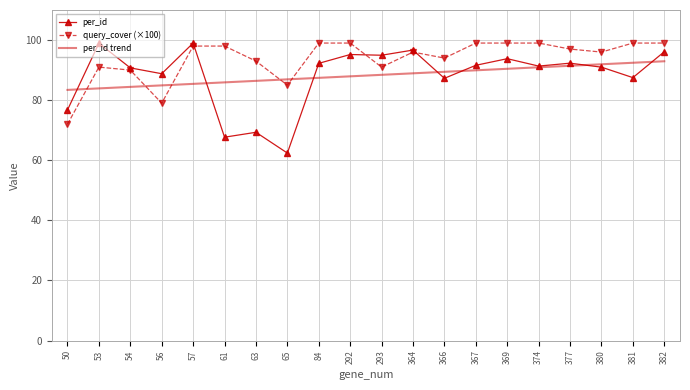

True or false: query_cover (×100) and per_id intersect in this chart.

True